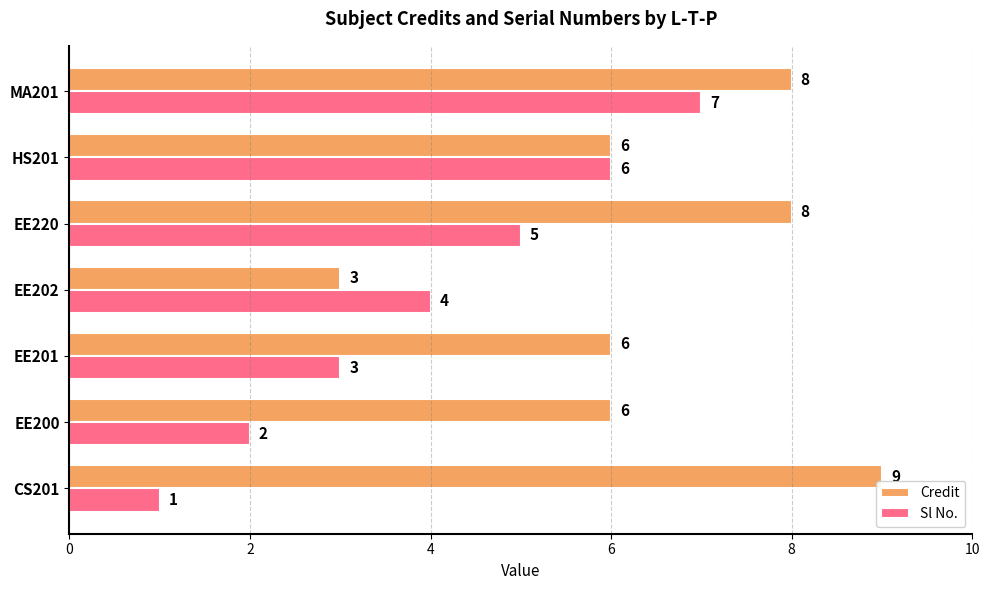

How many Sl No. values are between 2 and 6?

5